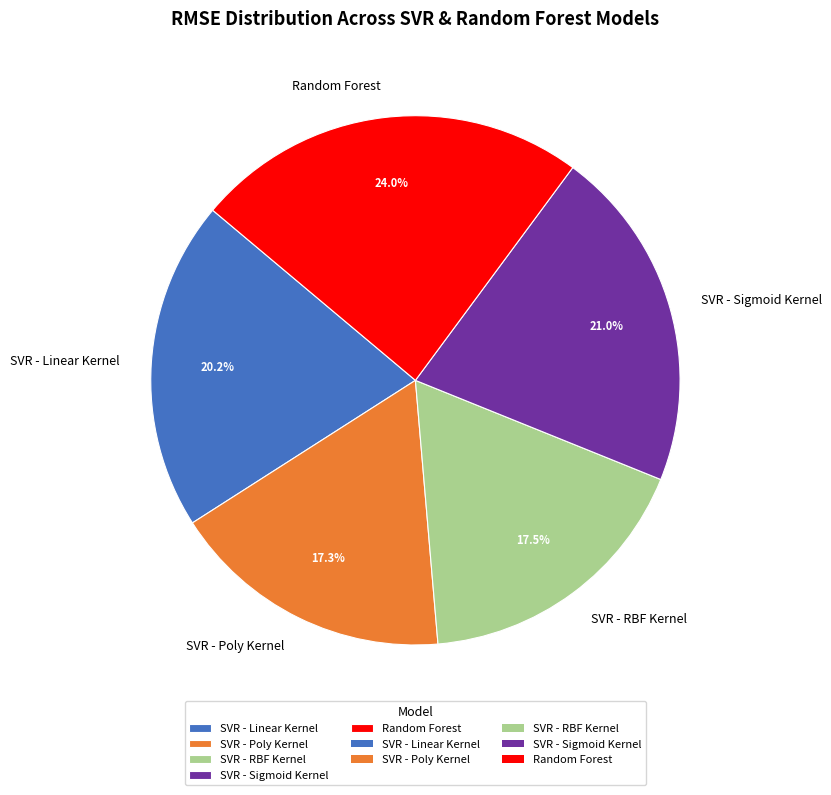

To the nearest percent, what is the difference between the largest and smallest slice percentages?

7%